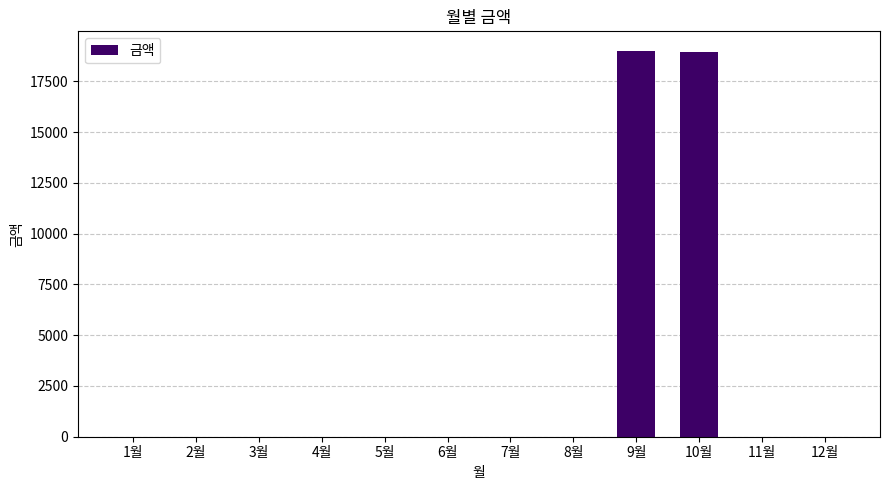

What is the greatest value displayed?

19010